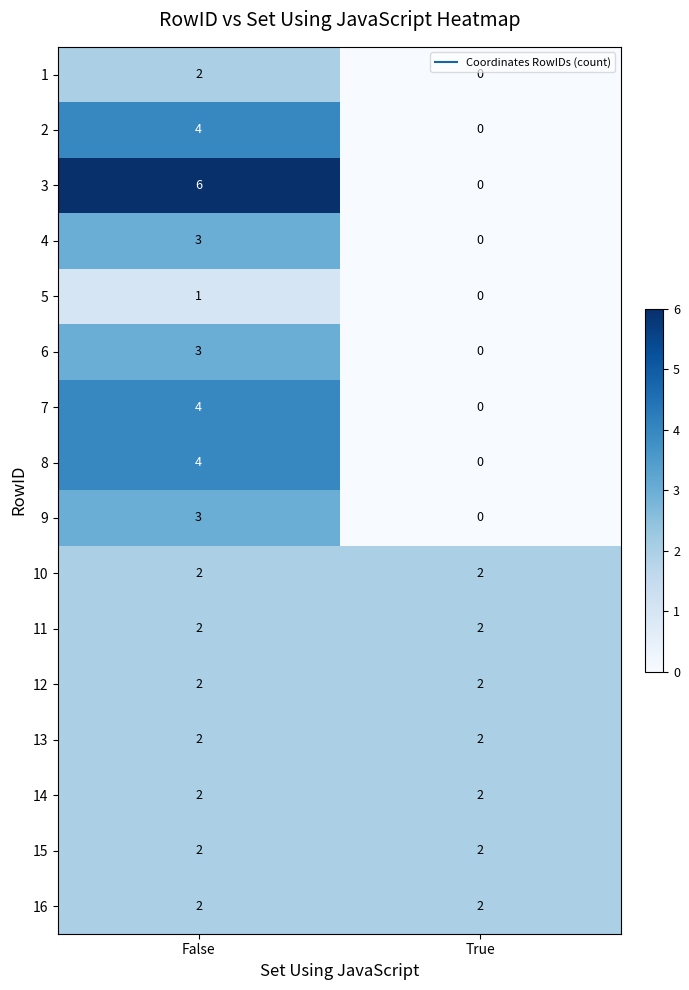

Read the 2 value at False.

4